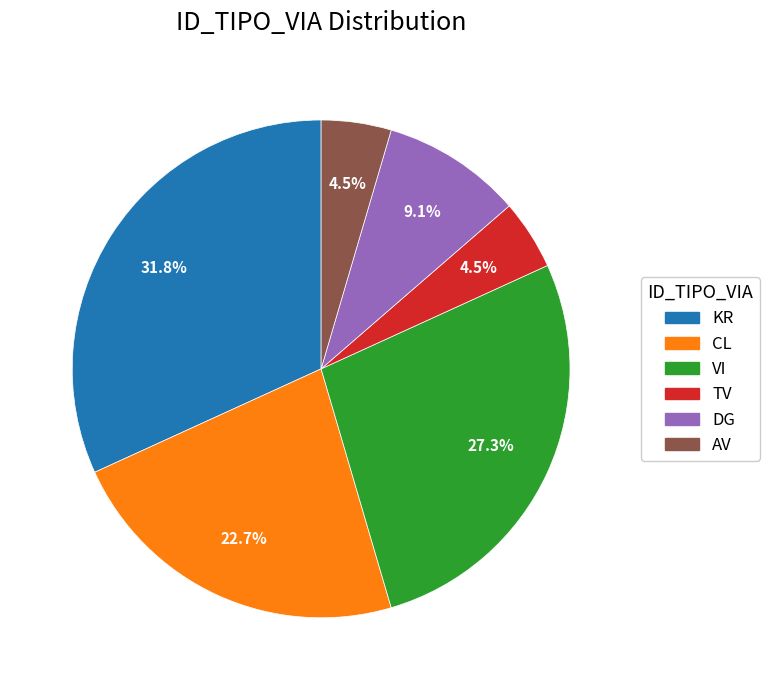

How many segments does this pie chart have?

6